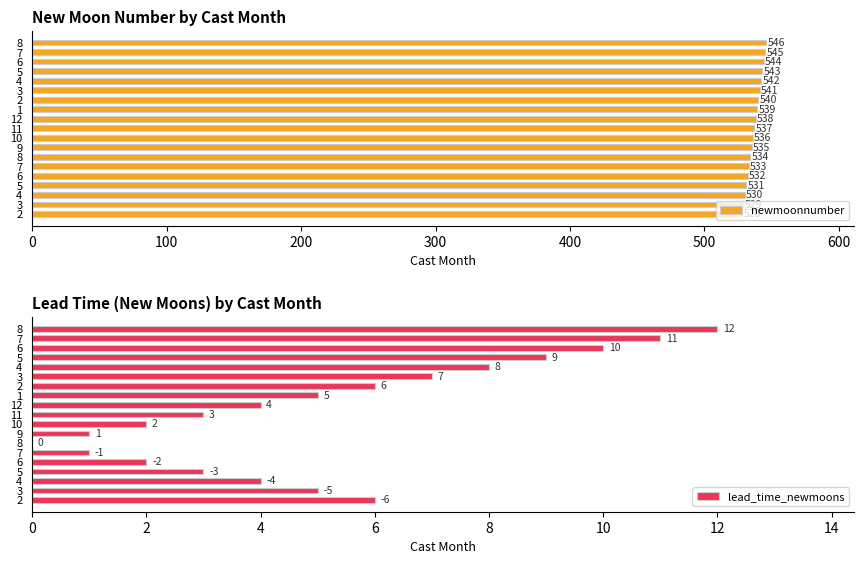

The lead_time_newmoons series shows 5 at 5. True or false?

False